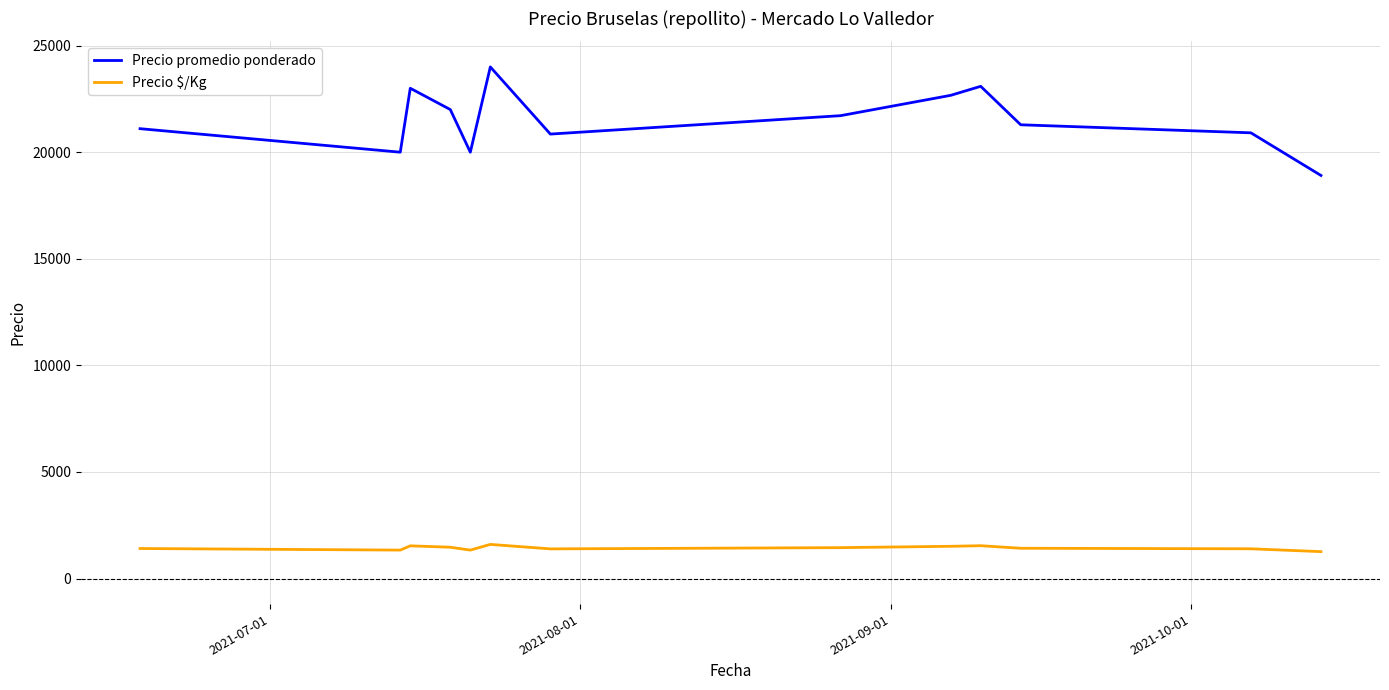

True or false: Precio $/Kg and Precio promedio ponderado cross at least once.

False